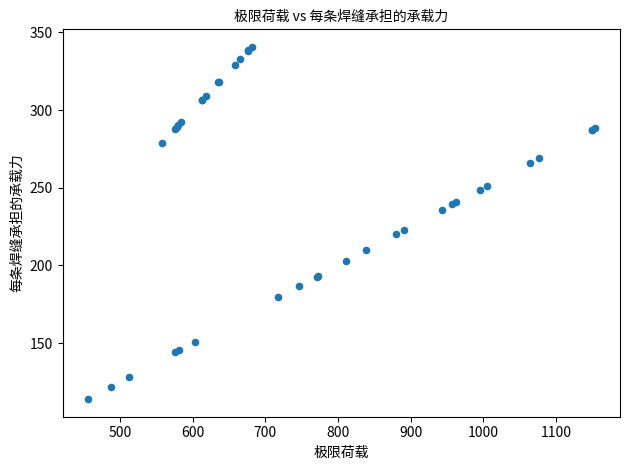

What Y value in the scatter plot is closest to 227?

222.9